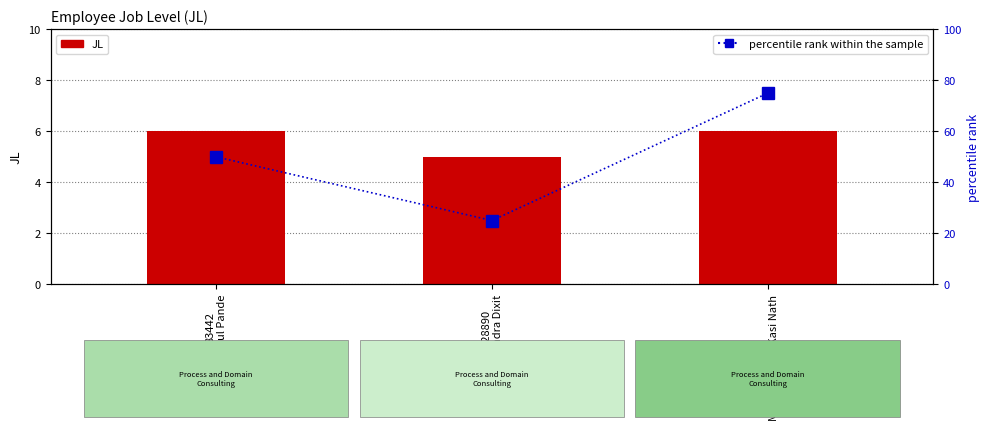

What is the difference between the percentile rank within the sample values at 1328890
Brijendra Dixit and 32813
Mannedu Bala Kasi Nath?

50